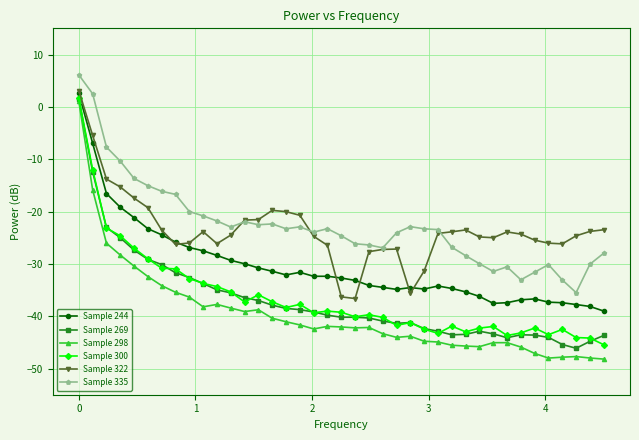

What are all the series names shown in the legend?

Sample 244, Sample 269, Sample 298, Sample 300, Sample 322, Sample 335